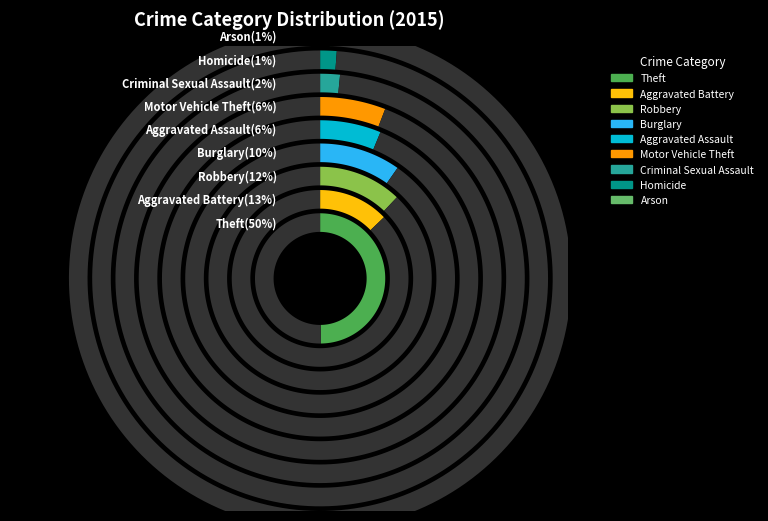

Combined, do Motor Vehicle Theft and Homicide account for over 50%?

No